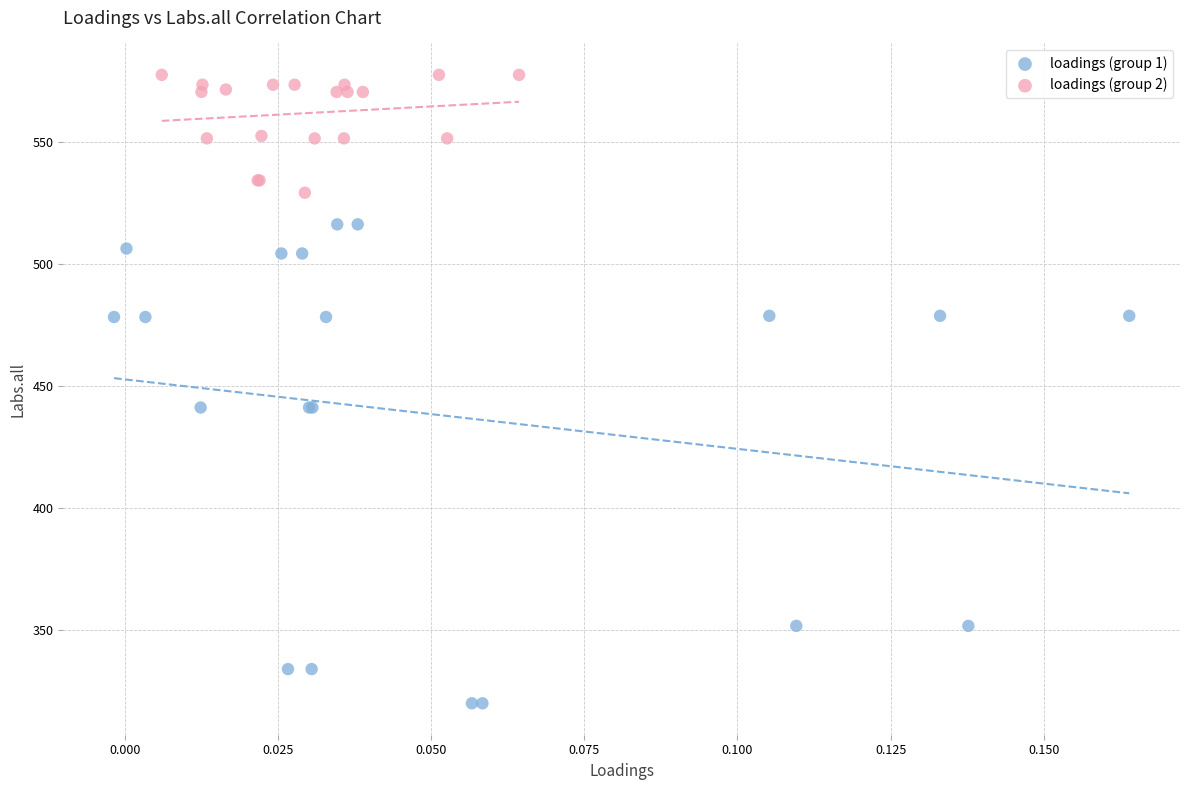

Which series contains the highest Y value?

loadings (group 2)